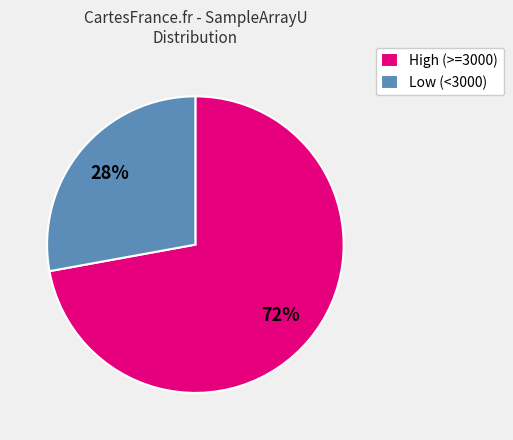

Between High (>=3000) and Low (<3000), which is larger?

High (>=3000)